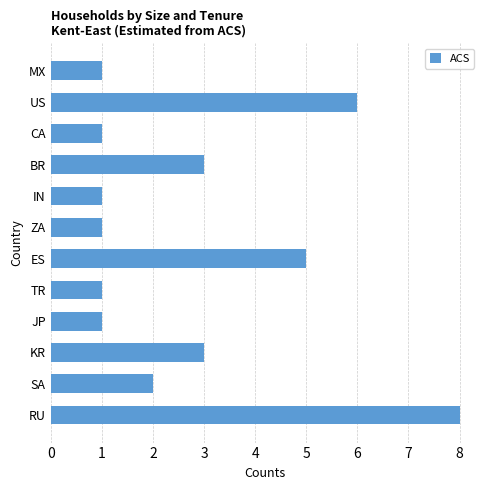

What is the minimum value shown in the chart?

1